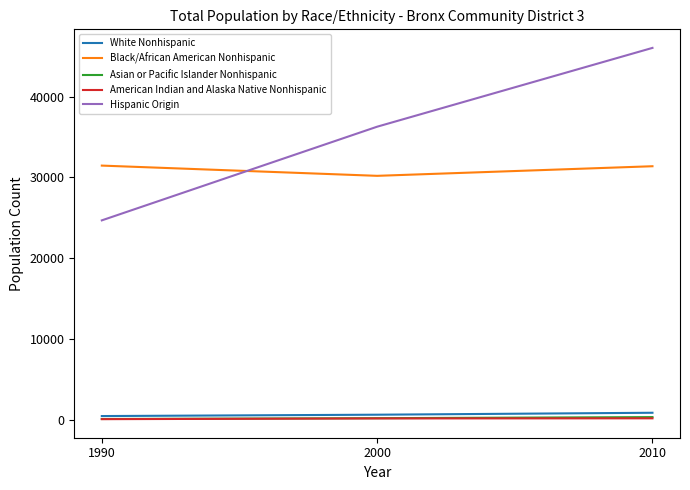

The Asian or Pacific Islander Nonhispanic series shows 148 at 1990. True or false?

True